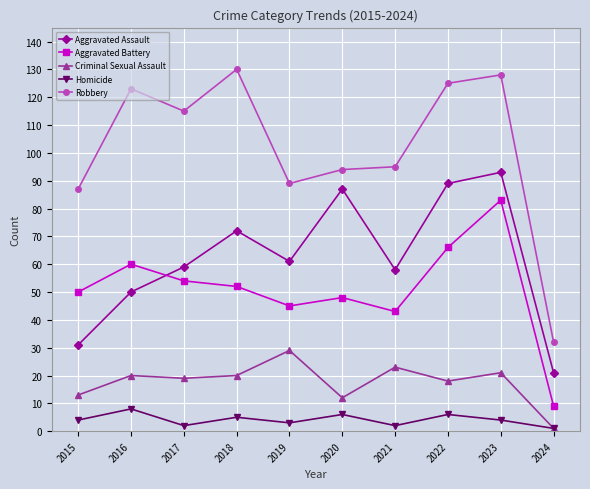

Reading left to right, what are all the values shown in this chart?

Aggravated Assault: 2015=31	2016=50	2017=59	2018=72	2019=61	2020=87	2021=58	2022=89	2023=93	2024=21
Aggravated Battery: 2015=50	2016=60	2017=54	2018=52	2019=45	2020=48	2021=43	2022=66	2023=83	2024=9
Criminal Sexual Assault: 2015=13	2016=20	2017=19	2018=20	2019=29	2020=12	2021=23	2022=18	2023=21	2024=1
Homicide: 2015=4	2016=8	2017=2	2018=5	2019=3	2020=6	2021=2	2022=6	2023=4	2024=1
Robbery: 2015=87	2016=123	2017=115	2018=130	2019=89	2020=94	2021=95	2022=125	2023=128	2024=32